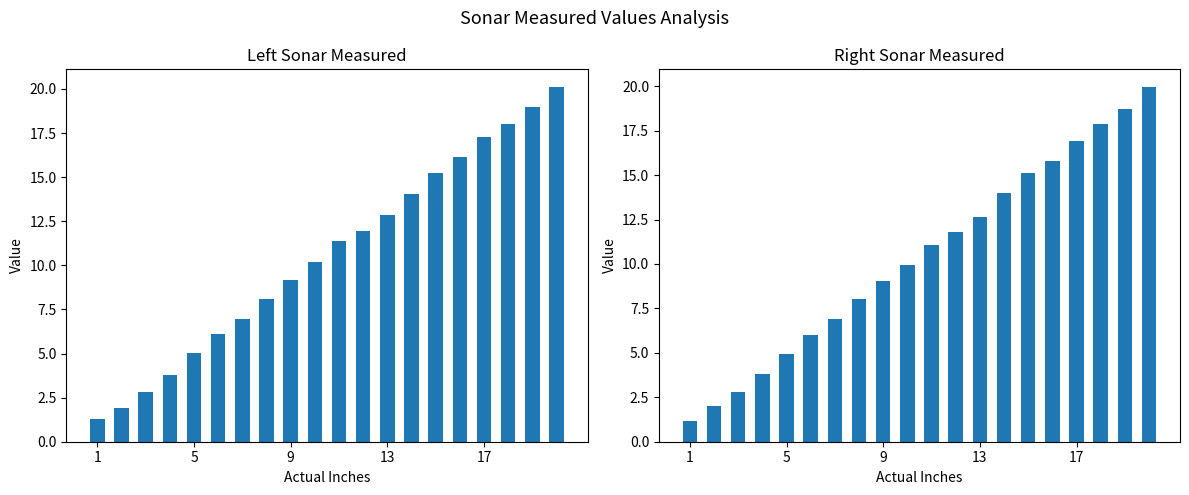

What is the difference between the second highest and minimum values in the Left Sonar Measured series?

17.7